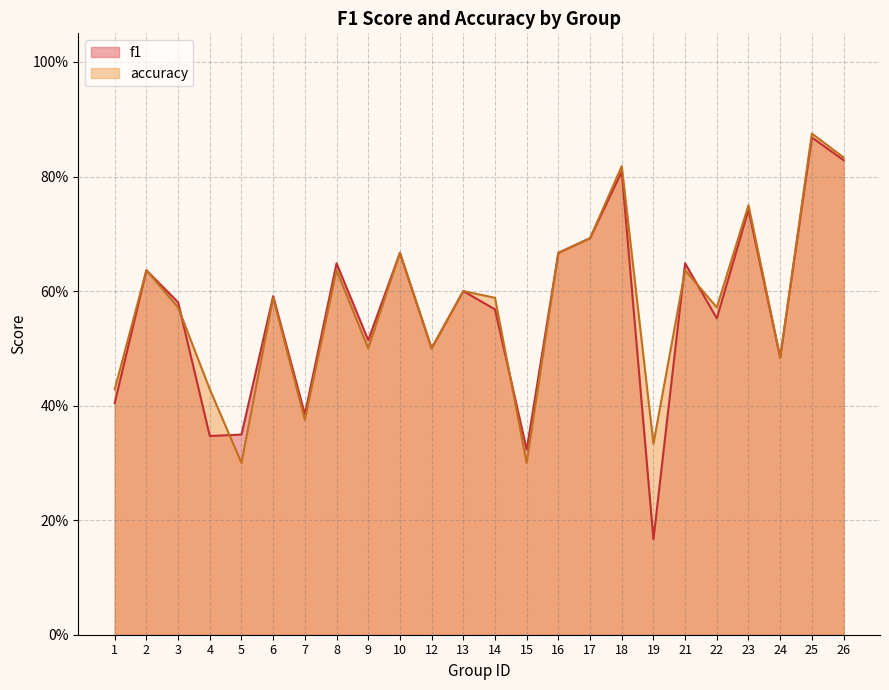

What is the spread (max minus min) of values at 4?

0.1